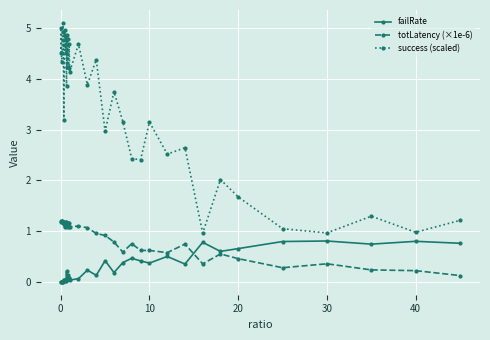

What is the maximum value shown in the chart?

5.1